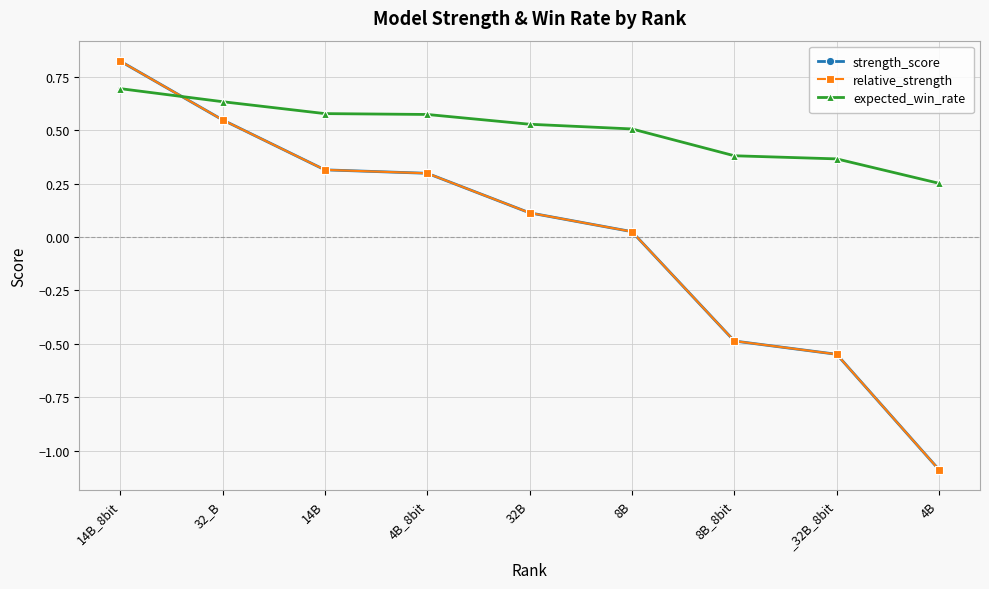

Is this an area chart (filled region under the line)?

No